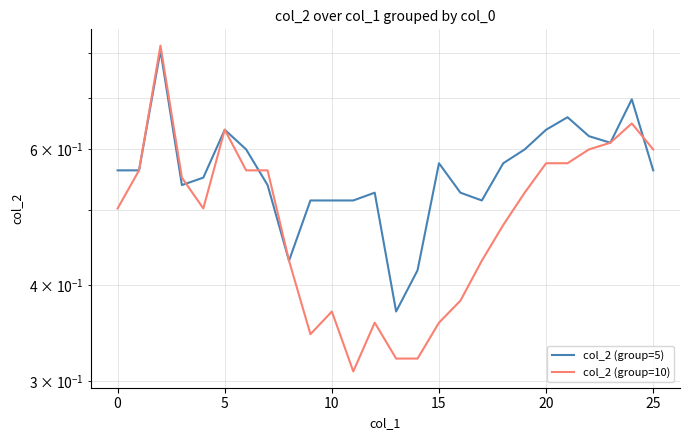

In col_2 (group=5), how many points are lower than both neighbors (excluding endpoints)?

5